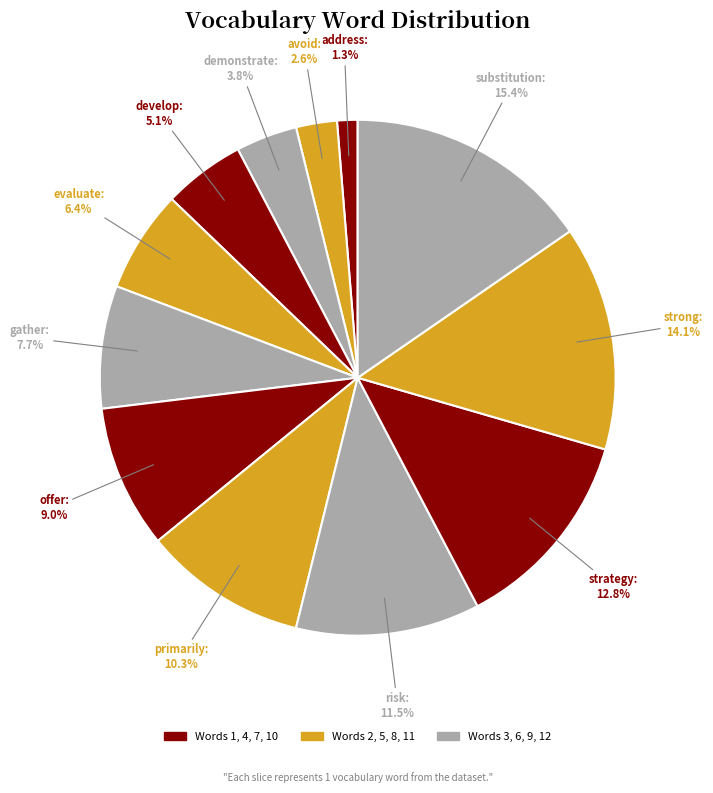

Is there a majority slice in this chart?

No